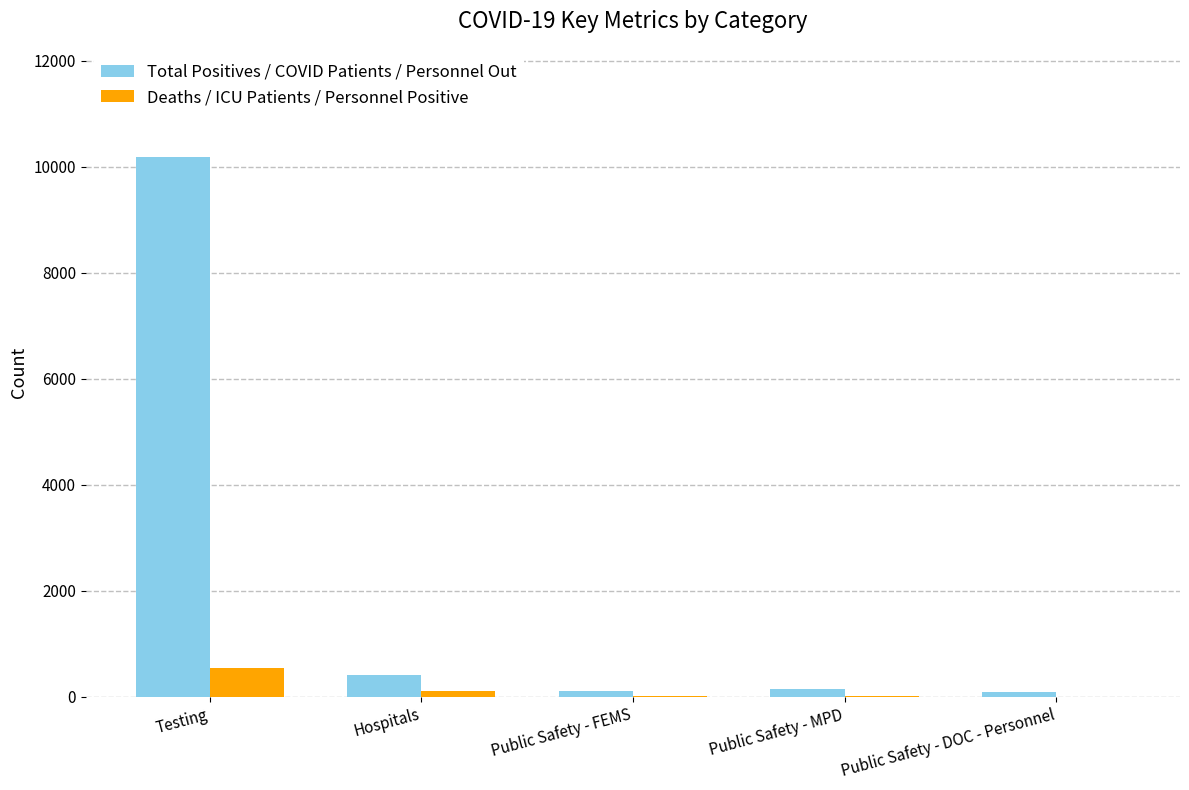

What is the sum of all Deaths / ICU Patients / Personnel Positive values?

679